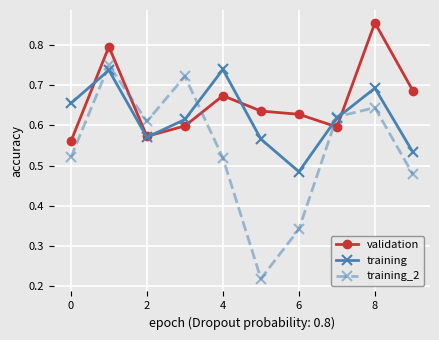

List the series in order of their peak value, lowest first.

training, training_2, validation